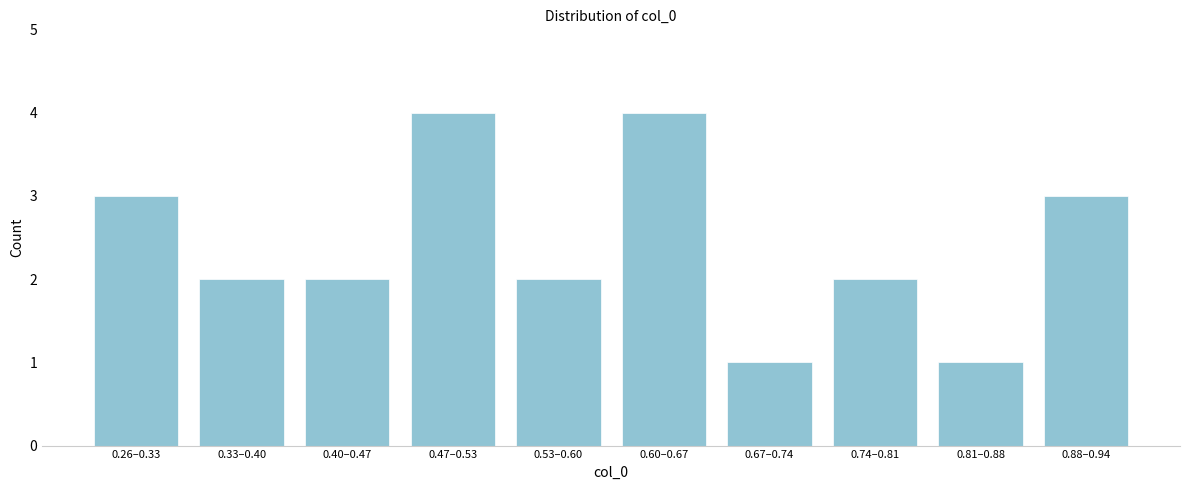

Reading right to left, transcribe all the data shown in this chart.

3	1	2	1	4	2	4	2	2	3